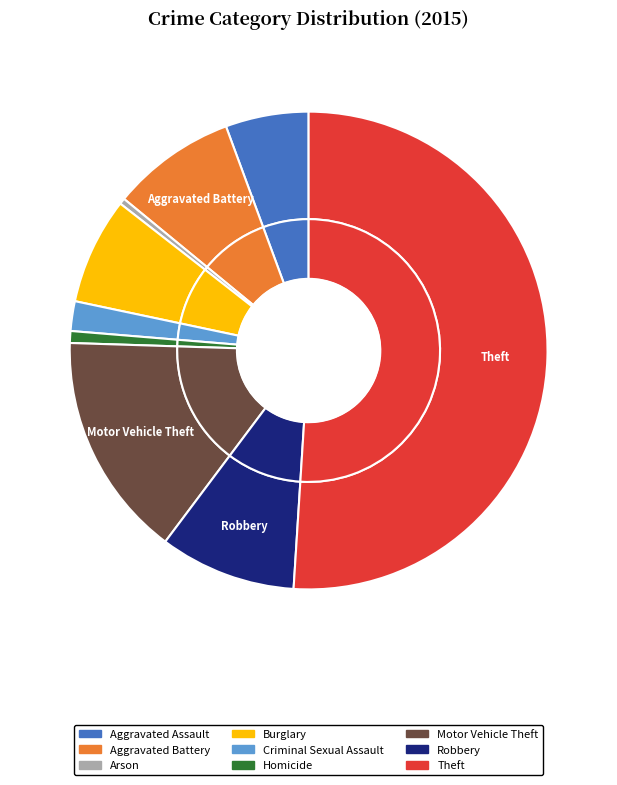

Rank the categories by value from lowest to highest.

Arson, Homicide, Criminal Sexual Assault, Aggravated Assault, Burglary, Aggravated Battery, Robbery, Motor Vehicle Theft, Theft